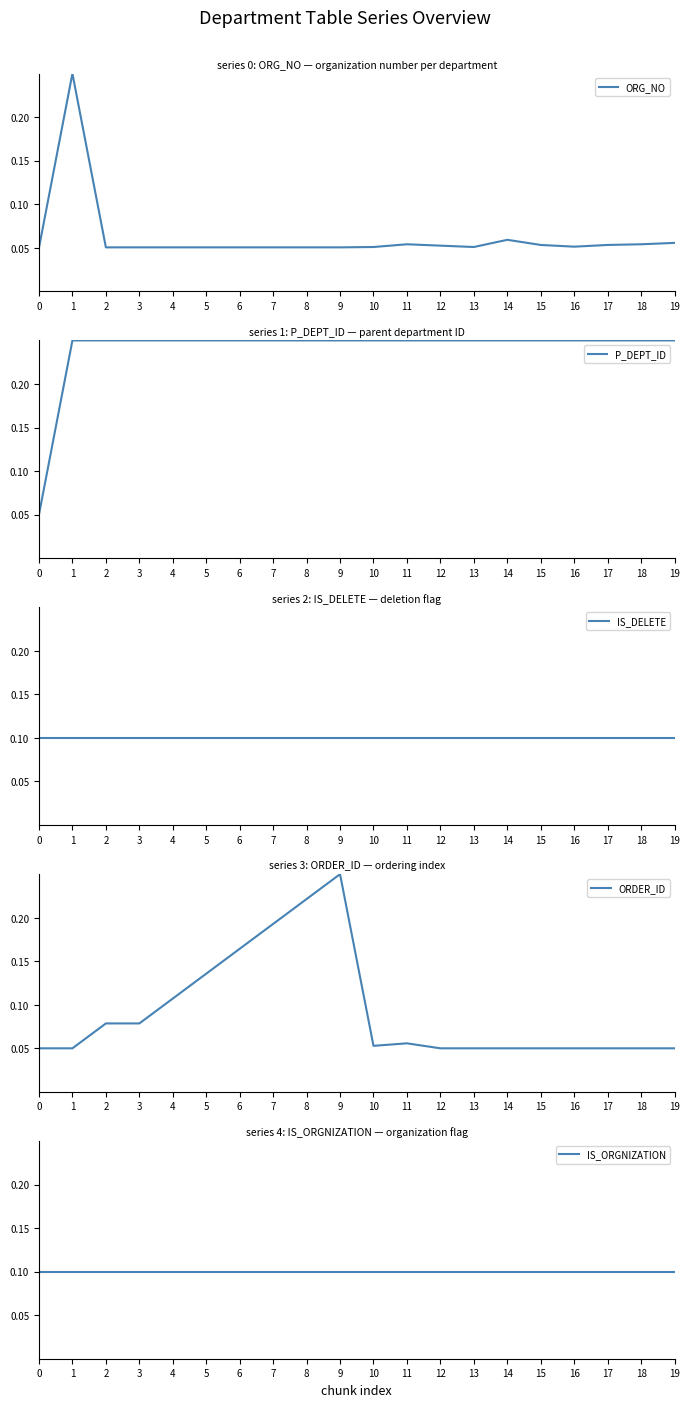

Does the chart have visible grid lines?

No